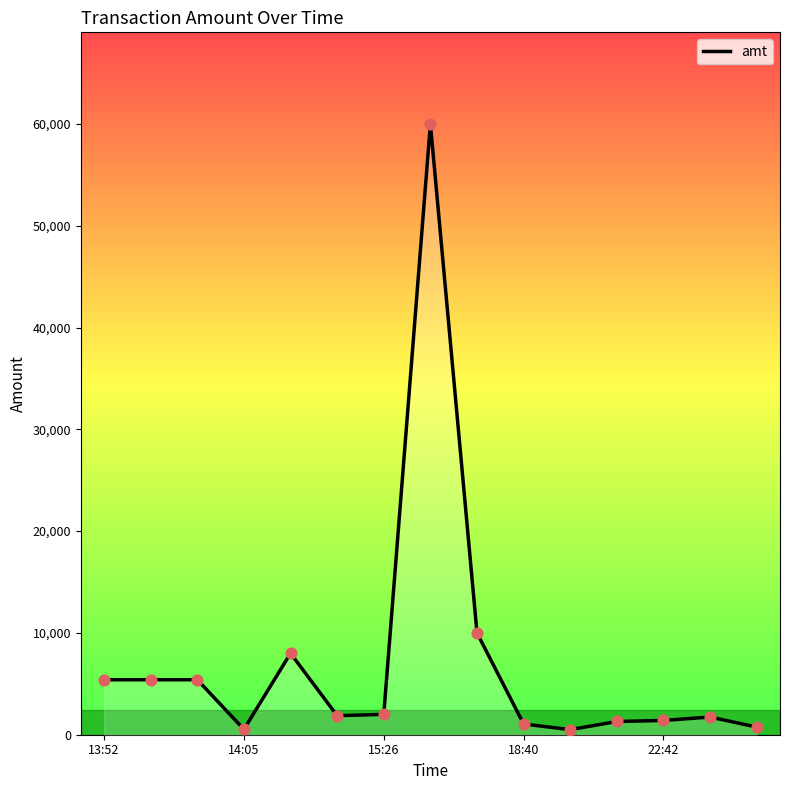

What is the maximum value shown in the chart?

60000